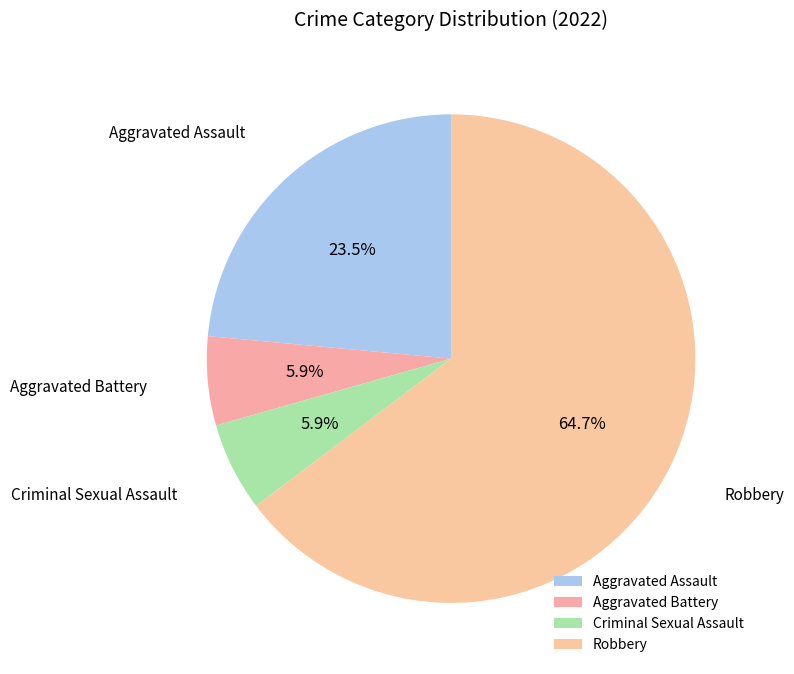

To the nearest percent, what is the difference between the largest and smallest slice percentages?

59%